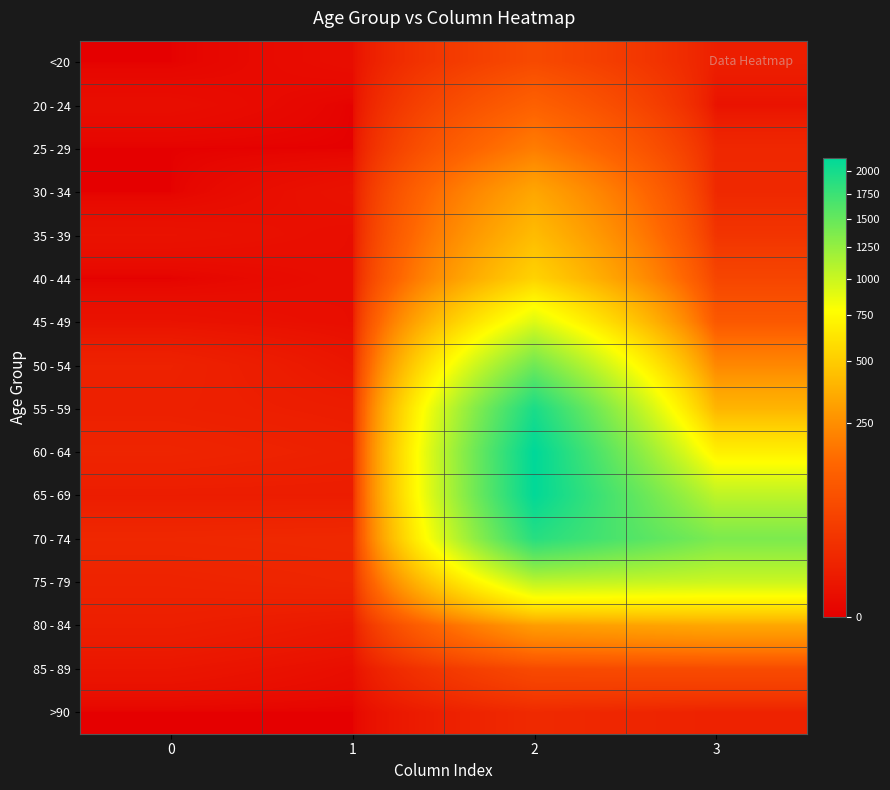

Reading left to right, extract all data points from this chart.

<20: 0=0	1=1	2=62	3=7
20 - 24: 0=1	1=0	2=121	3=2
25 - 29: 0=0	1=0	2=196	3=13
30 - 34: 0=0	1=2	2=333	3=14
35 - 39: 0=2	1=1	2=420	3=26
40 - 44: 0=0	1=1	2=530	3=53
45 - 49: 0=2	1=1	2=915	3=97
50 - 54: 0=9	1=3	2=1450	3=227
55 - 59: 0=8	1=6	2=1965	3=392
60 - 64: 0=11	1=8	2=2151	3=689
65 - 69: 0=6	1=6	2=2130	3=1057
70 - 74: 0=13	1=14	2=1882	3=1381
75 - 79: 0=10	1=12	2=1053	3=993
80 - 84: 0=7	1=4	2=296	3=333
85 - 89: 0=3	1=1	2=62	3=64
>90: 0=0	1=0	2=15	3=9